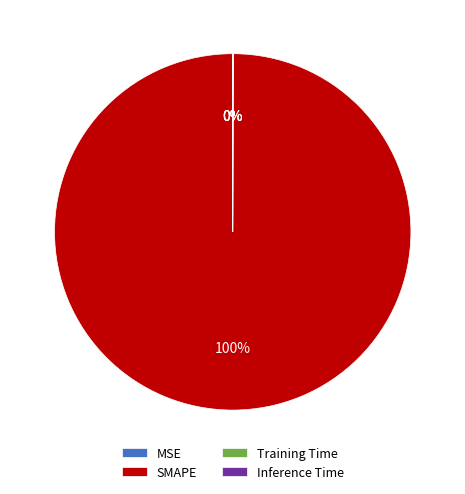

Rank the categories by value from lowest to highest.

MSE, Training Time, Inference Time, SMAPE